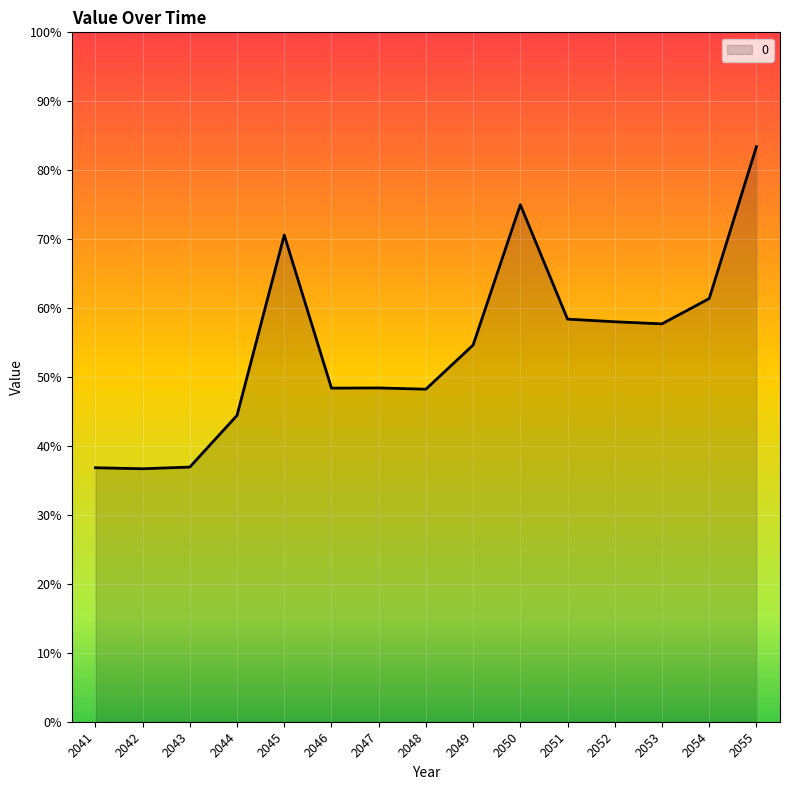

What is the difference between the values at 2047 and 2049?

6.2